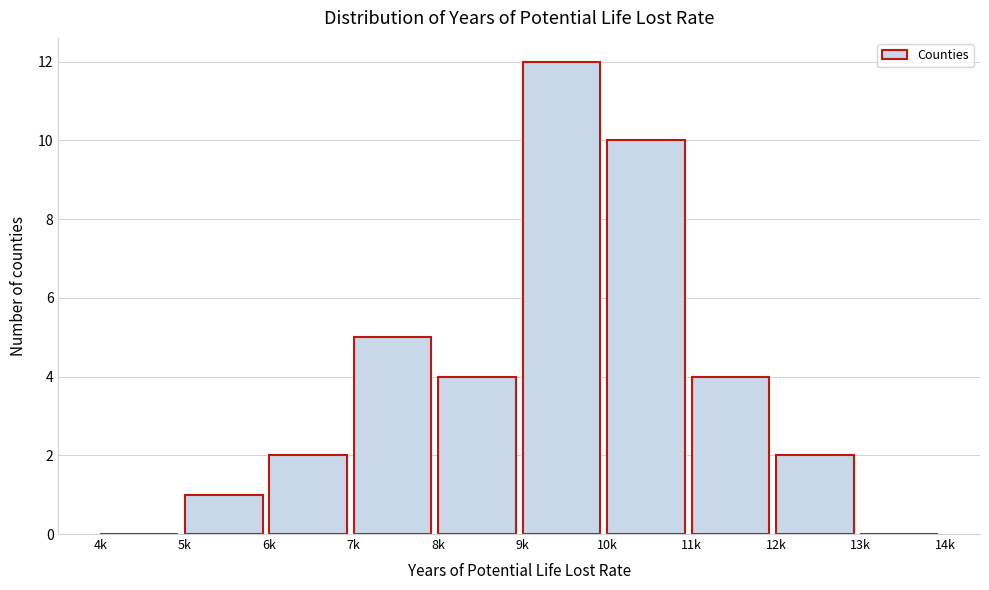

Reading left to right, list all the values displayed in this chart.

4k=0	5k=1	6k=2	7k=5	8k=4	9k=12	10k=10	11k=4	12k=2	13k=0